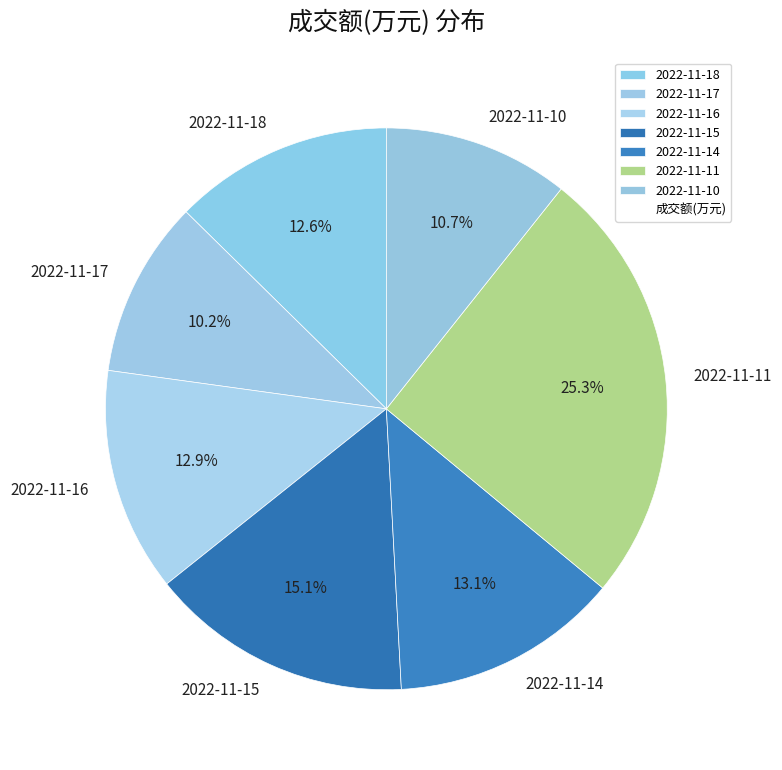

Which has a higher value, 2022-11-16 or 2022-11-17?

2022-11-16